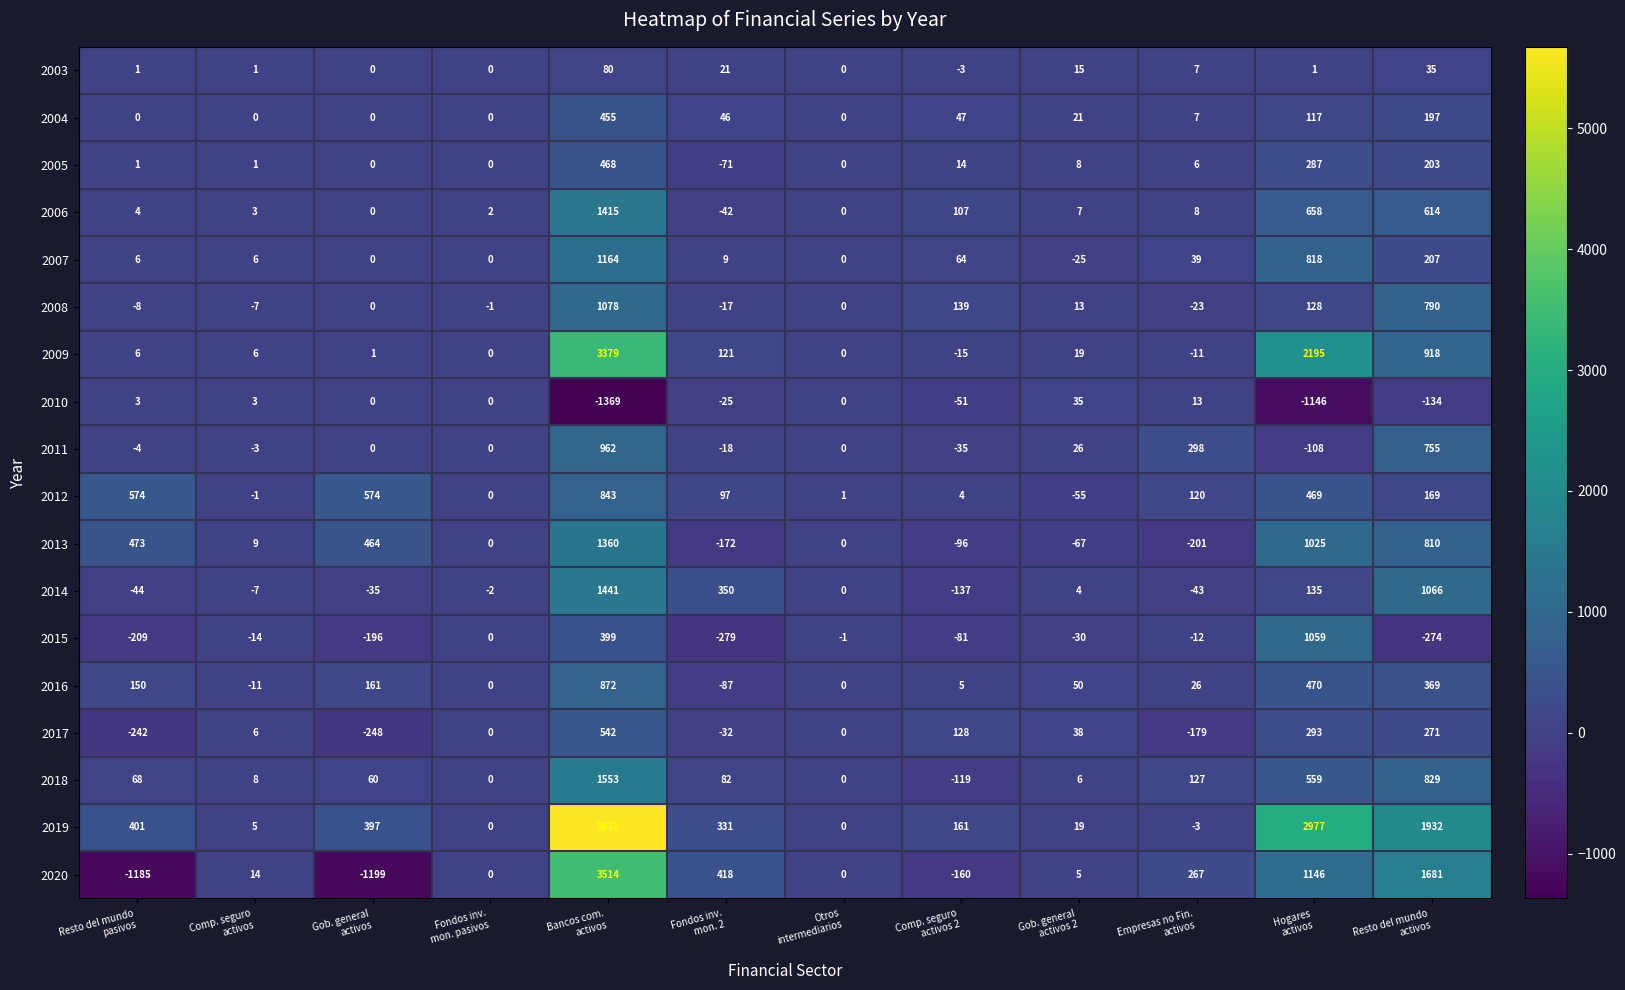

What is the average value of the 2019 series?

991